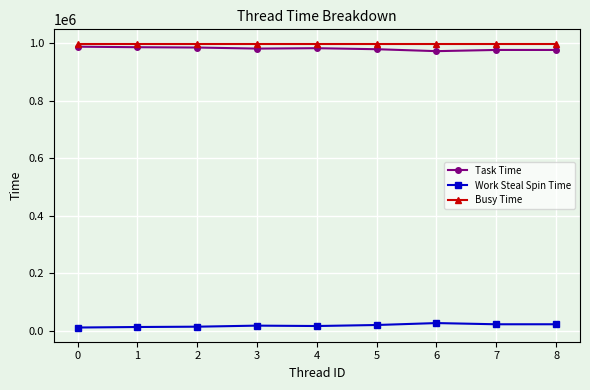

What is the spread (max minus min) of values at 7?

977437